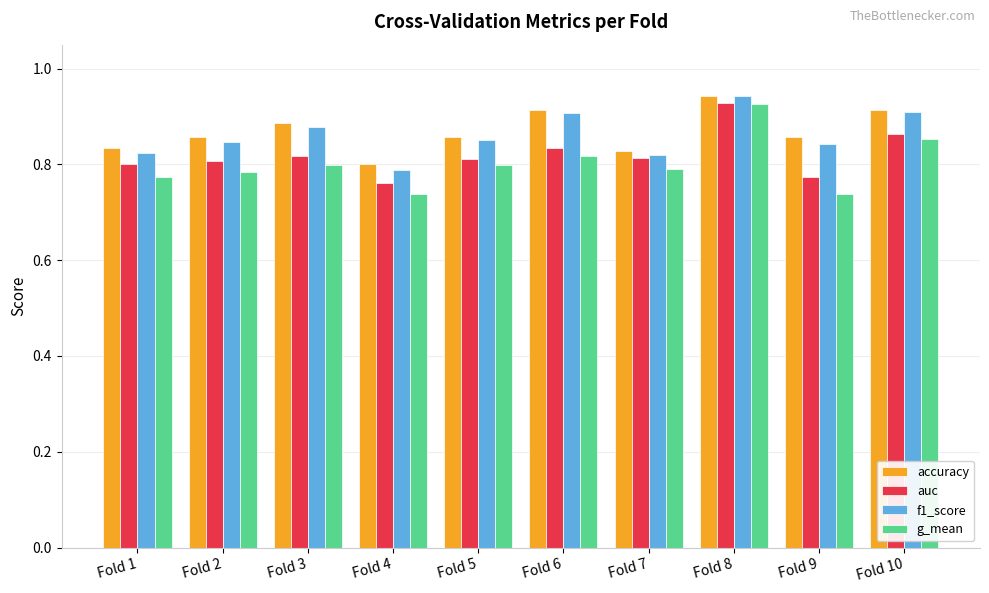

The value of f1_score at Fold 4 is 1.4. True or false?

False